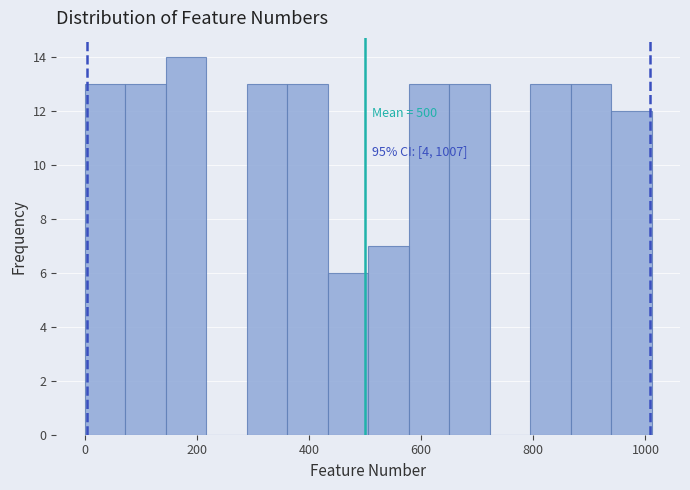

Read against the x-axis, roughly where is the centre of the tallest bar?

180